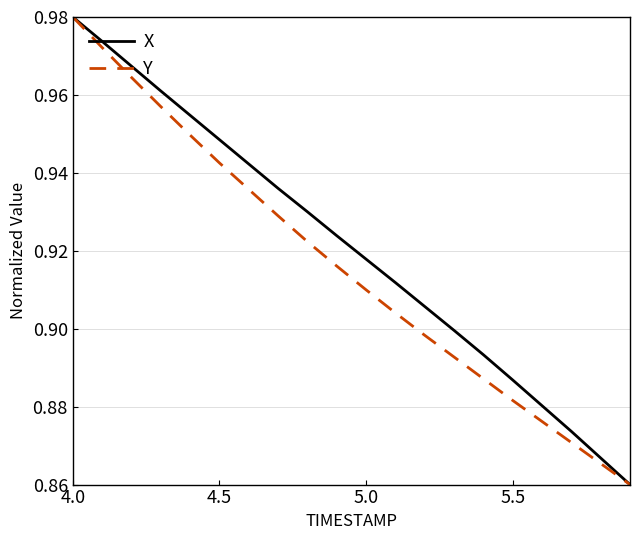

Does the chart display data point markers on the line(s)?

No